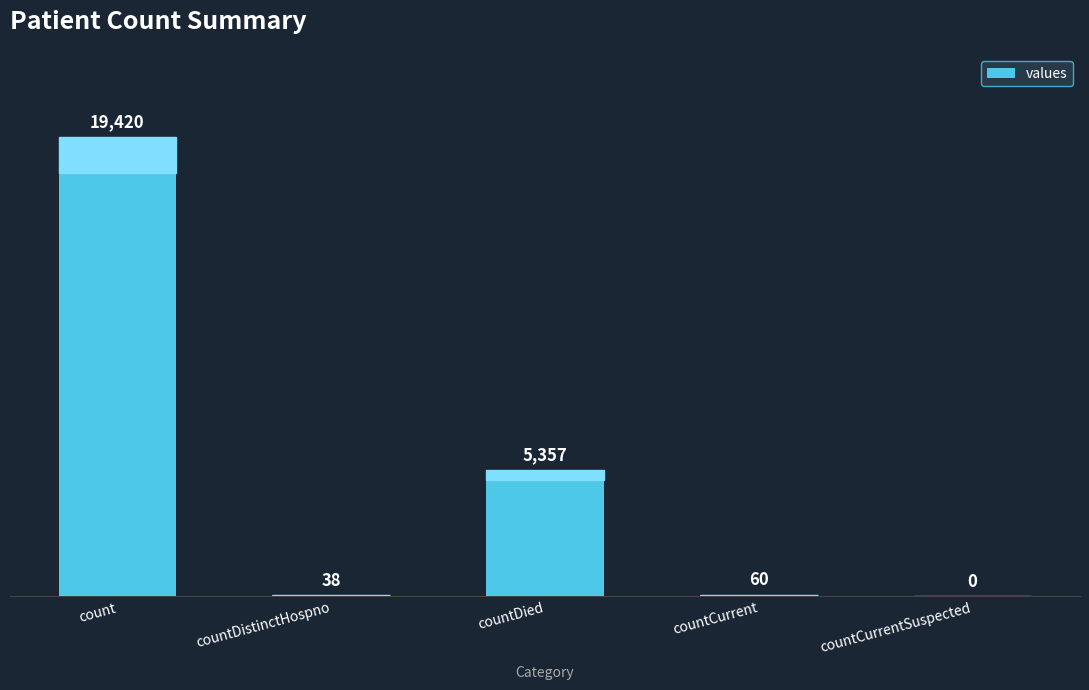

Reading right to left, what are all the values shown in this chart?

countCurrentSuspected=0	countCurrent=60	countDied=5357	countDistinctHospno=38	count=19420